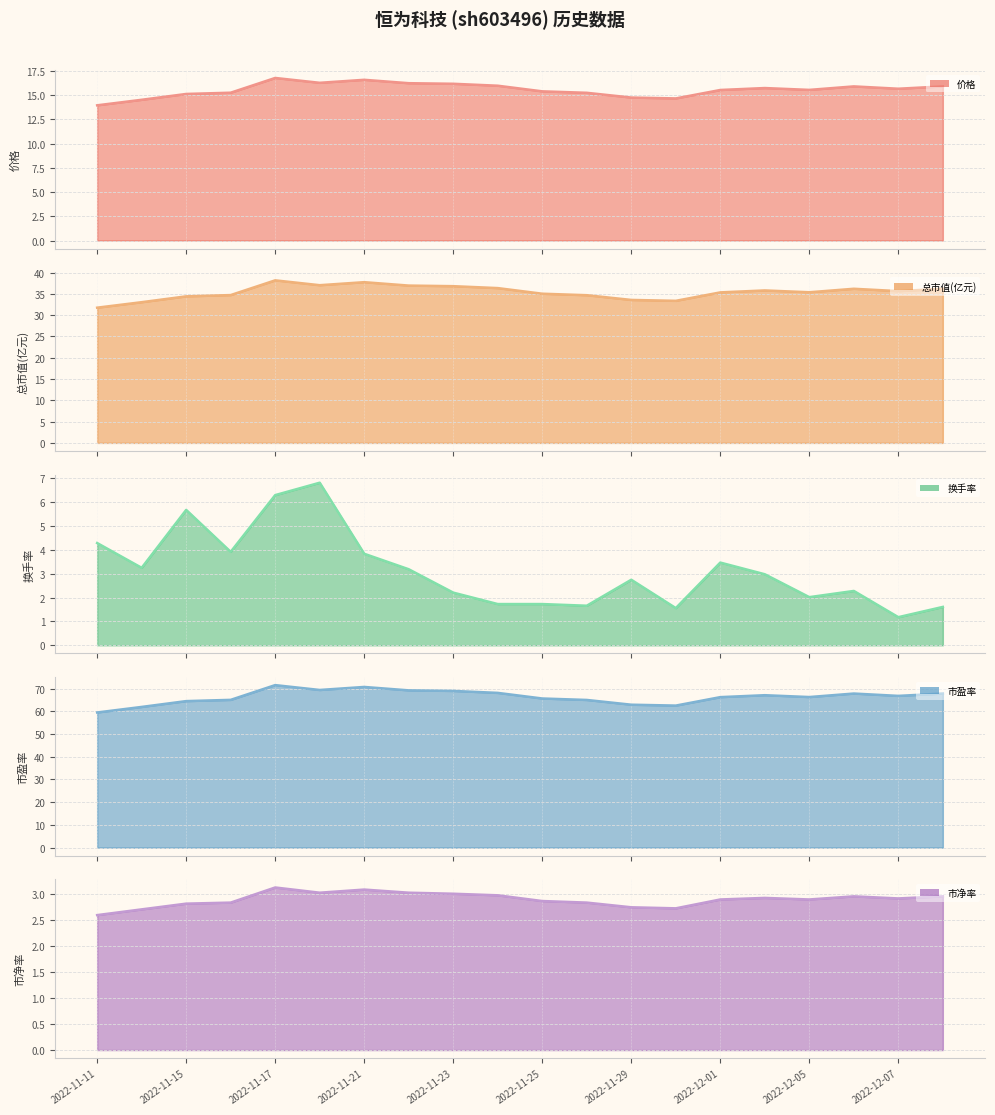

Rank the series at 2022-11-29 from highest to lowest value.

市盈率 线, 总市值(亿元) 线, 价格 线, 换手率 线, 市净率 线